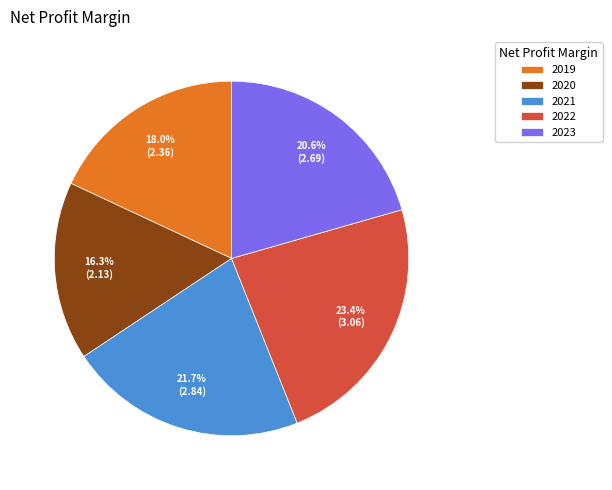

What is the total percentage of 2019 and 2020?

34.3%